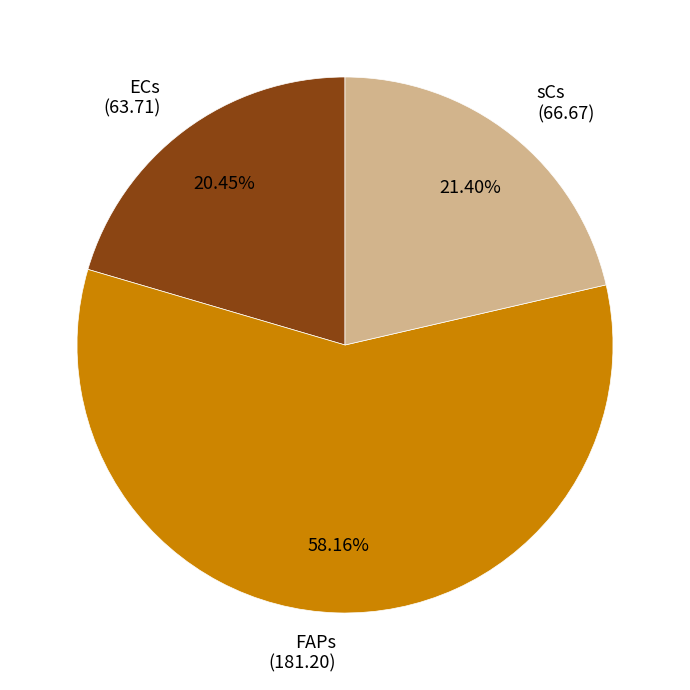

To the nearest percent, what portion does sCs represent?

21%